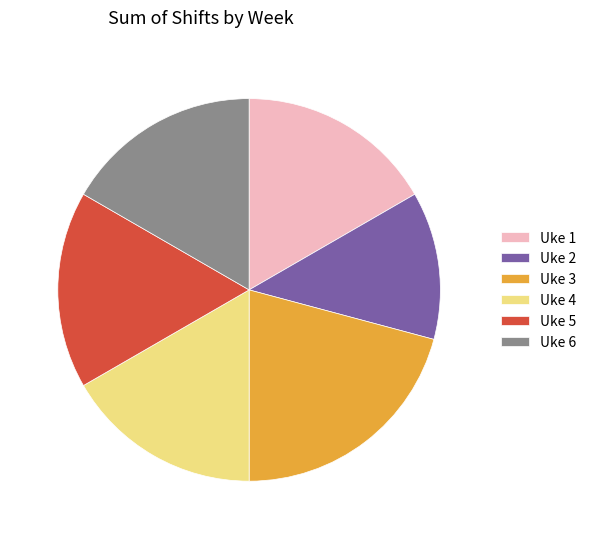

Do Uke 1 and Uke 3 together represent more than half of the pie?

No